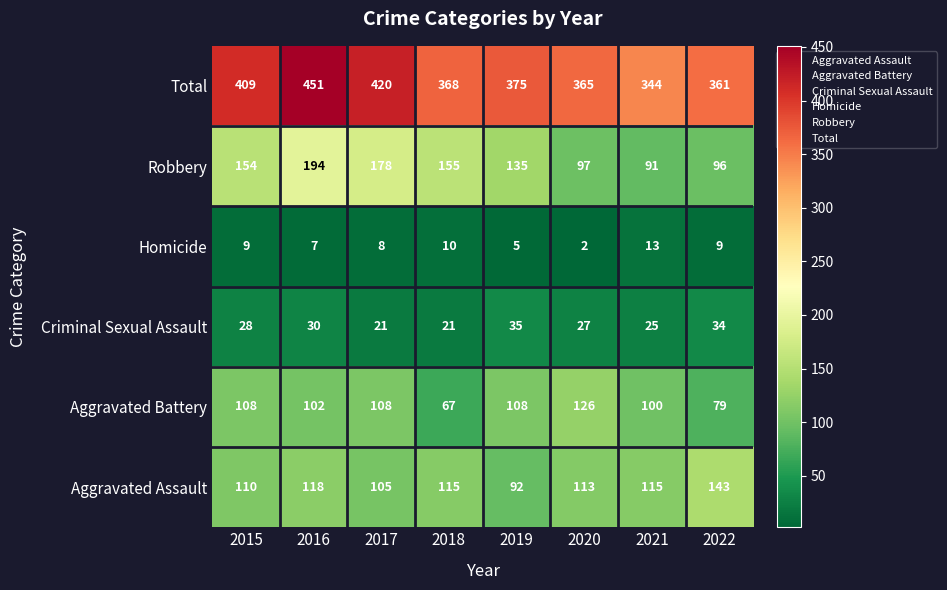

What is the difference between the maximum and minimum values in the Robbery series?

103